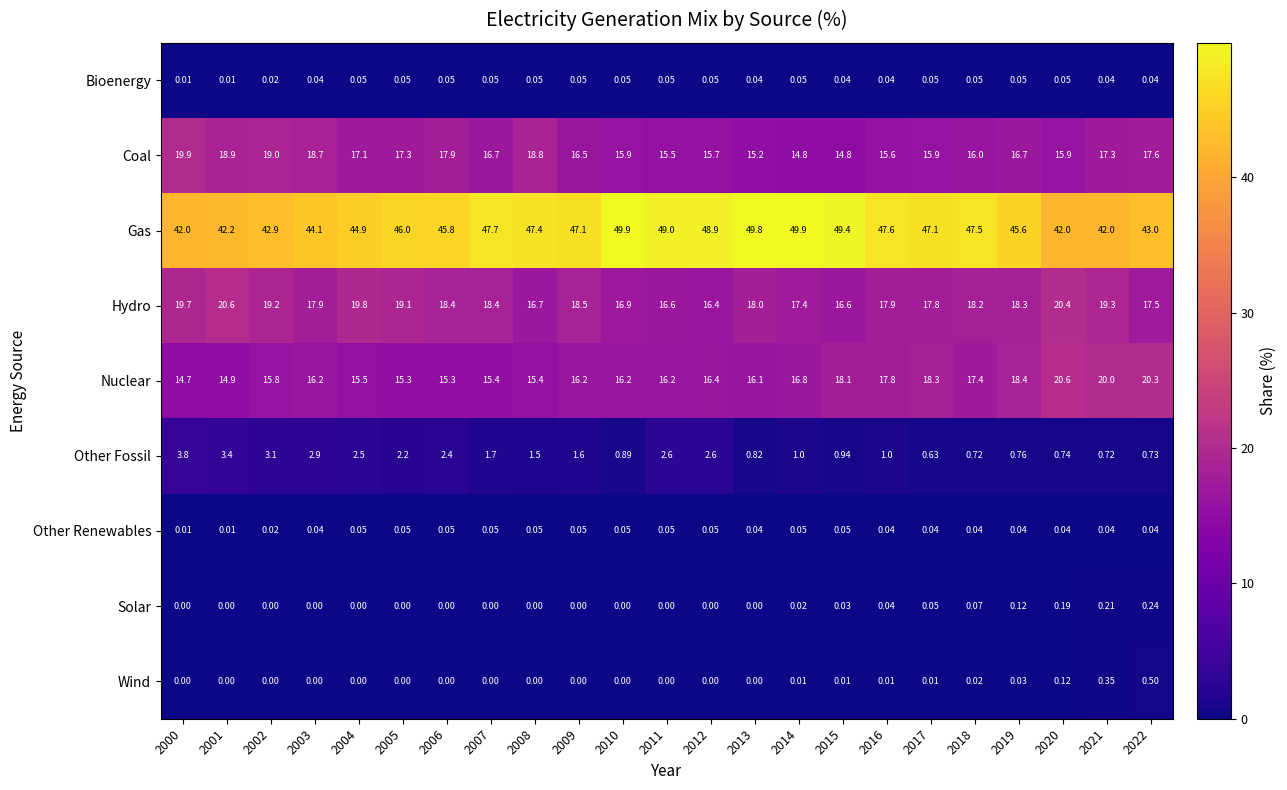

Which series has the largest total across all categories?

Gas